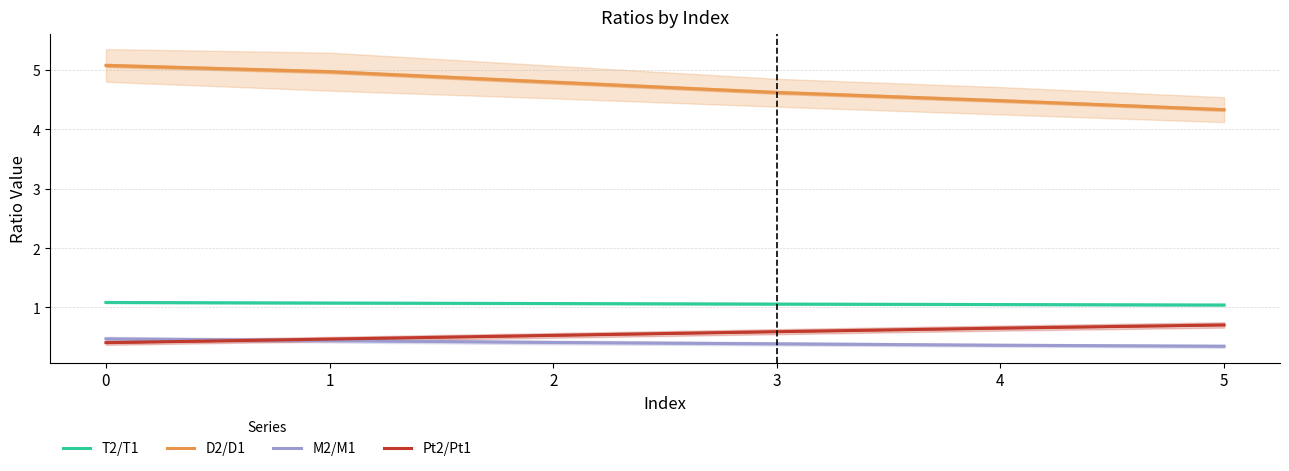

What is the average value of the M2/M1 series?

0.4